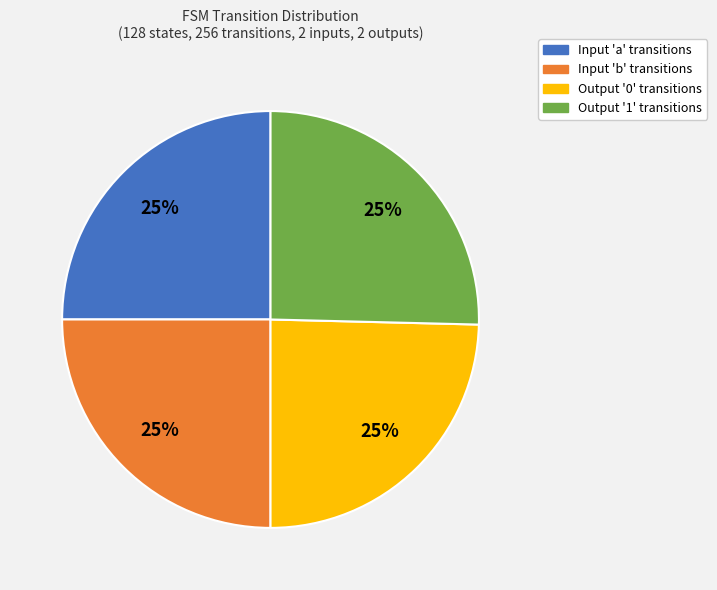

To the nearest percent, what percentage of the pie is Input 'b' transitions?

25%